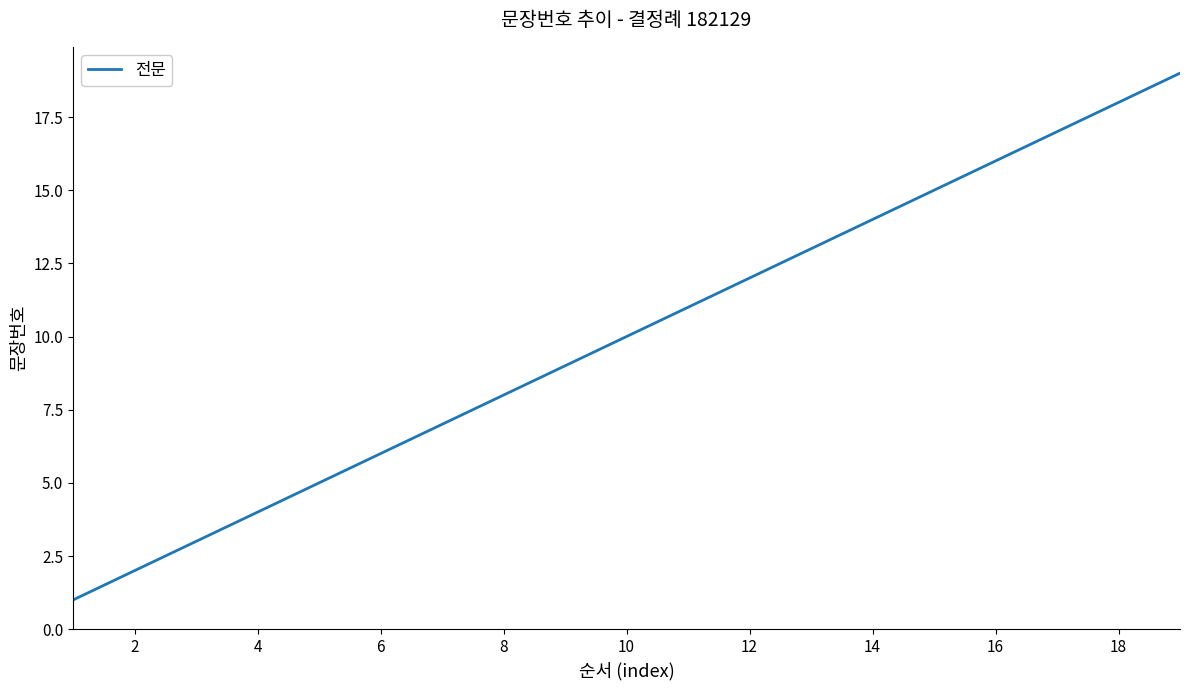

Count the number of categories in the chart.

19